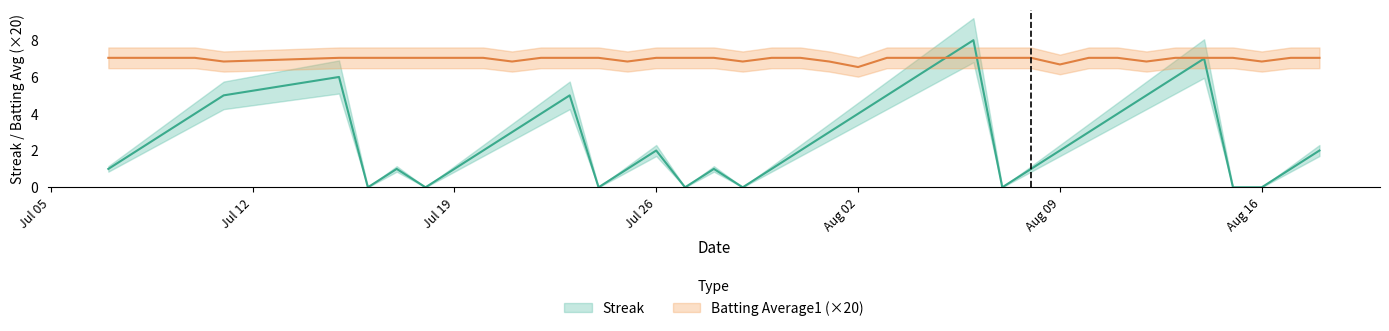

The value of Batting Average1 at 2010-08-06 is 7.0. True or false?

True